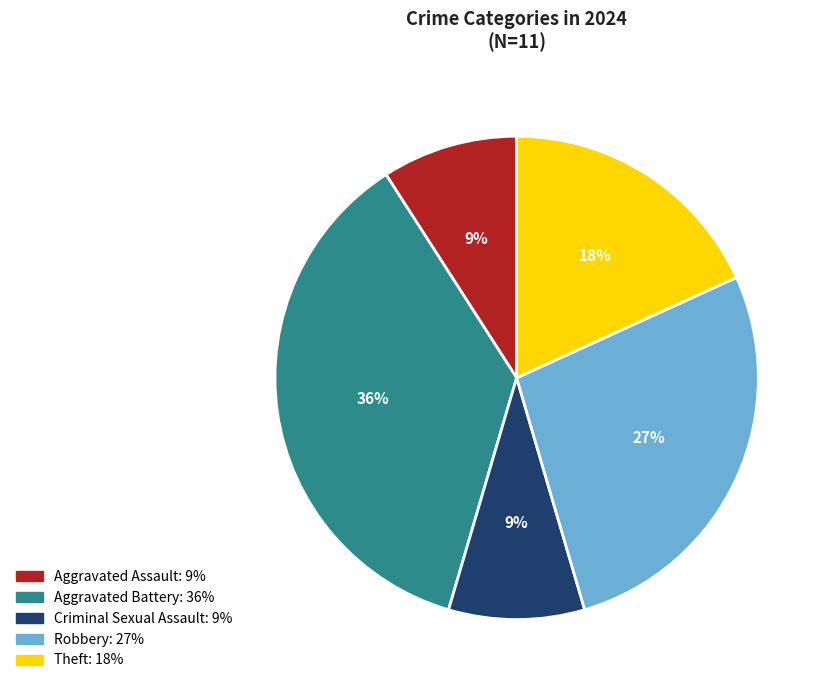

Which category has the biggest portion of the pie?

Aggravated Battery